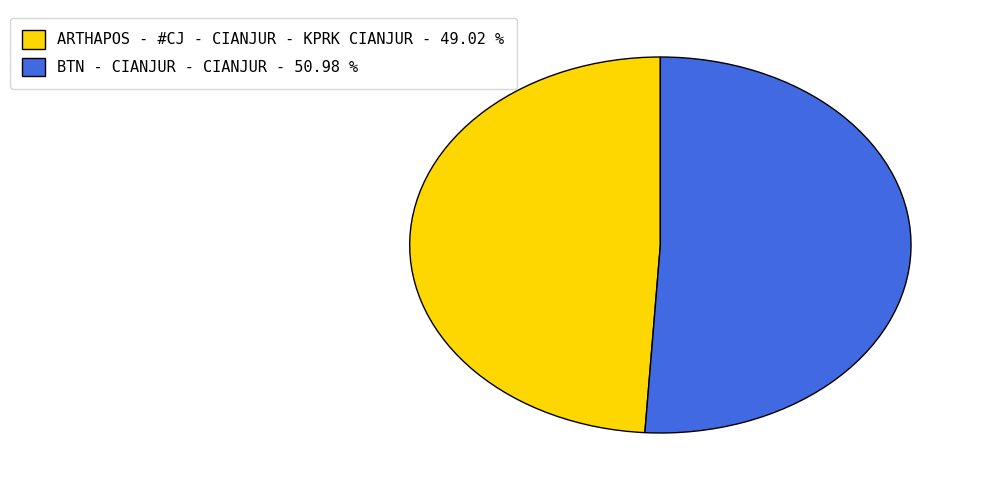

Does any single category account for the majority?

Yes